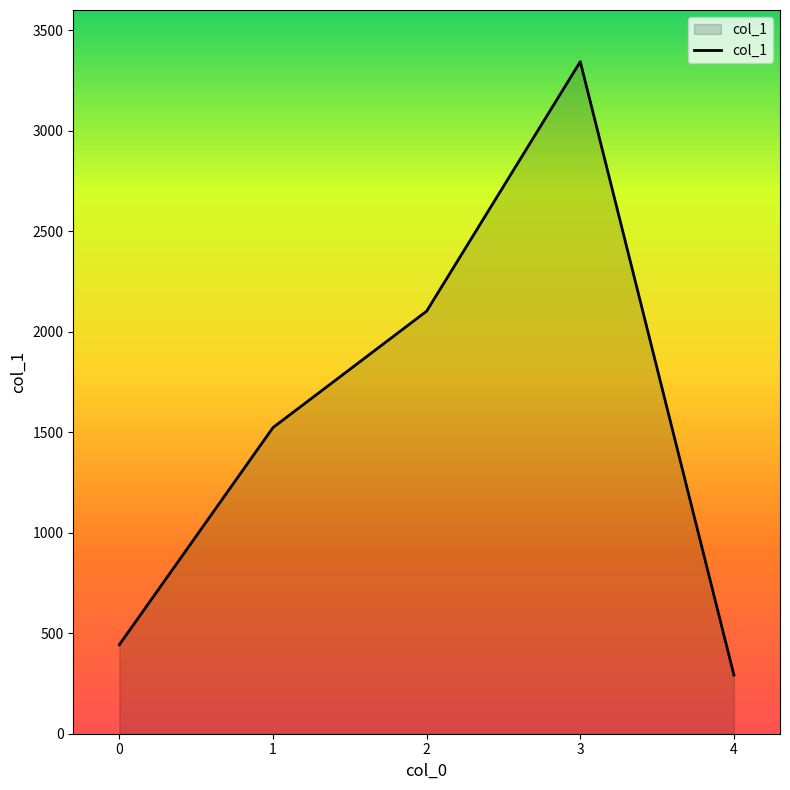

True or false: there are more than 1 points higher than both neighbors.

False